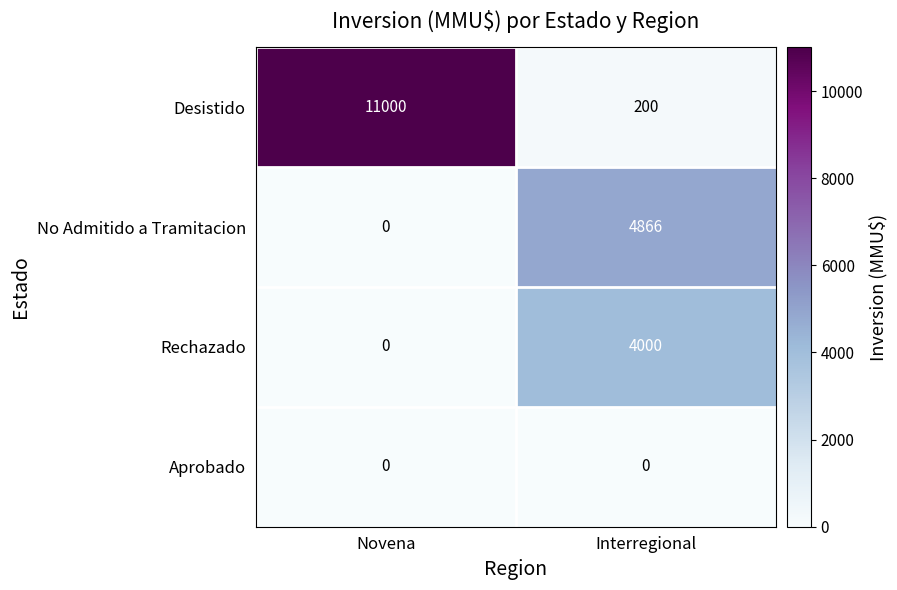

Reading left to right, extract all data points from this chart.

Desistido: 11000	200
No Admitido a Tramitacion: 0	4866
Rechazado: 0	4000
Aprobado: 0	0